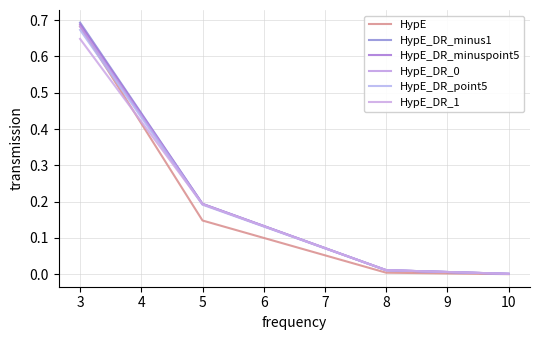

Reading right to left, extract all data points from this chart.

HypE: 0.0	0.0	0.1	0.7
HypE_DR_minus1: 0.0	0.0	0.2	0.7
HypE_DR_minuspoint5: 0.0	0.0	0.2	0.7
HypE_DR_0: 0.0	0.0	0.2	0.7
HypE_DR_point5: 0.0	0.0	0.2	0.7
HypE_DR_1: 0.0	0.0	0.2	0.6